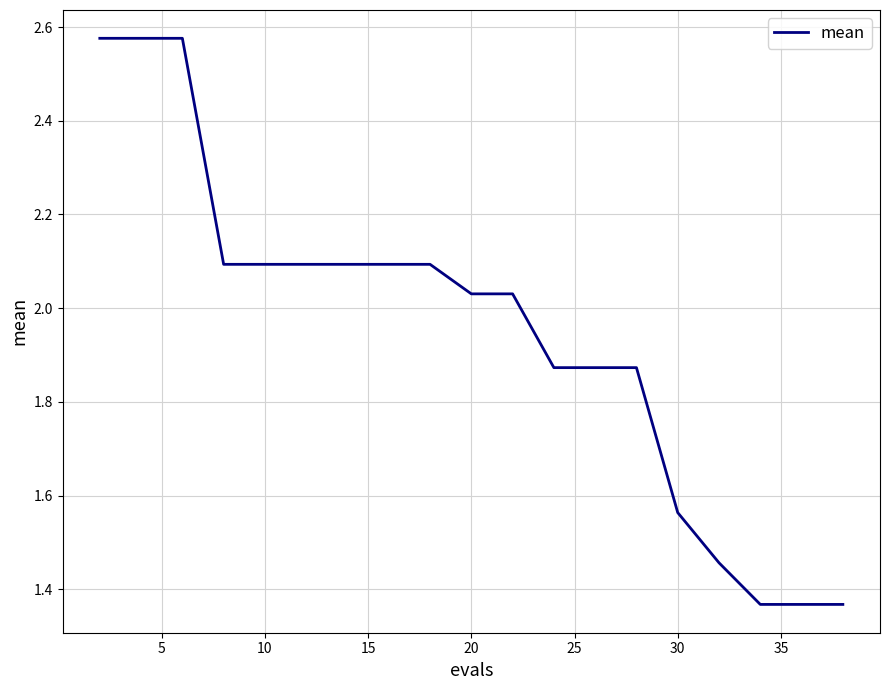

Does the chart have visible grid lines?

Yes